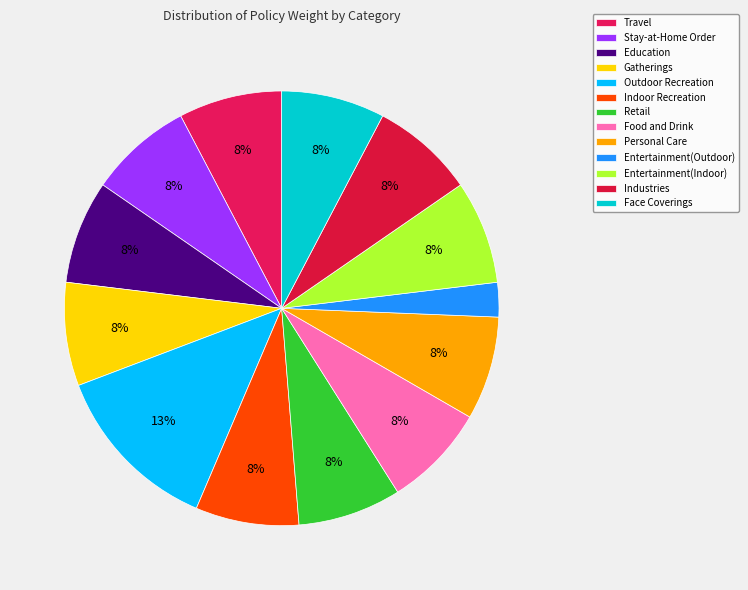

Between Education and Travel, which is larger?

Education